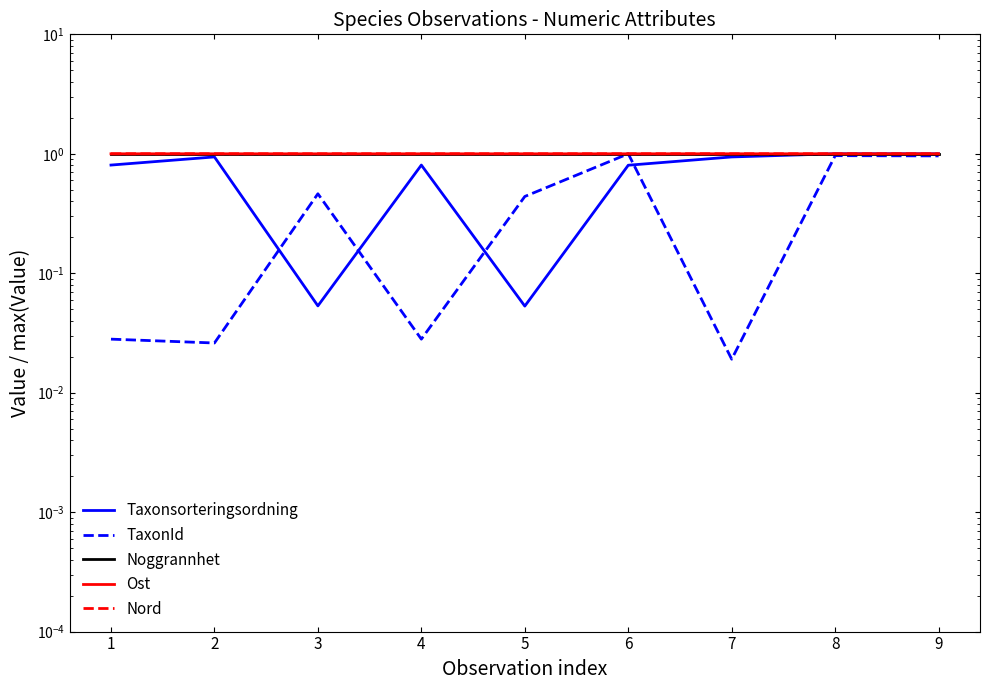

True or false: TaxonId has a value of 1.3 at 9.

False